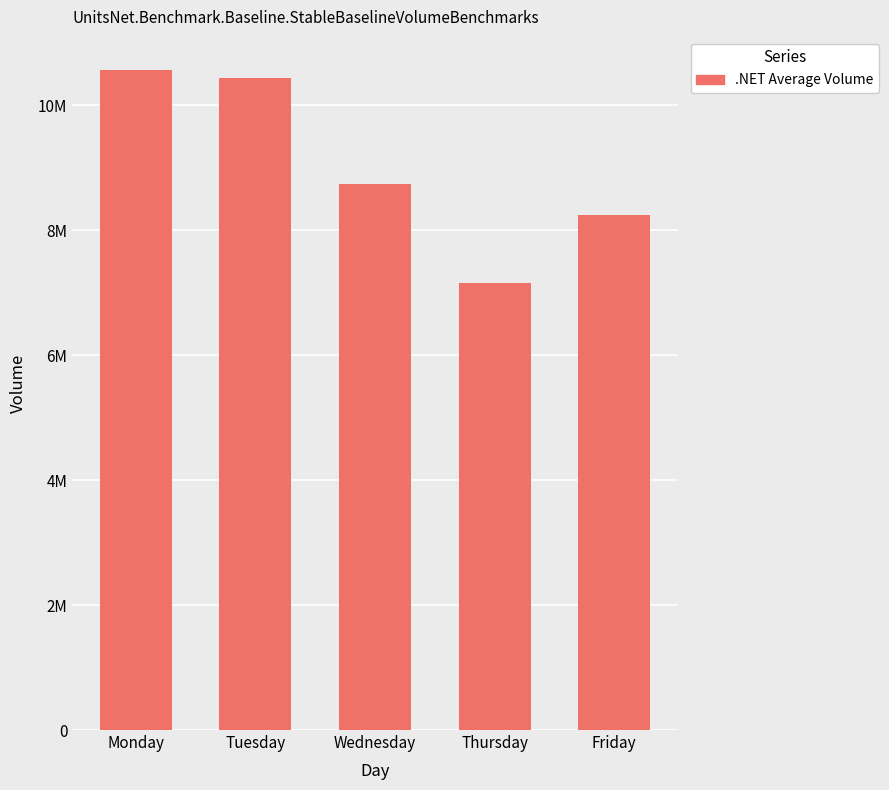

Reading left to right, transcribe all the data shown in this chart.

Monday=10569607	Tuesday=10433703	Wednesday=8745437	Thursday=7153929	Friday=8248568